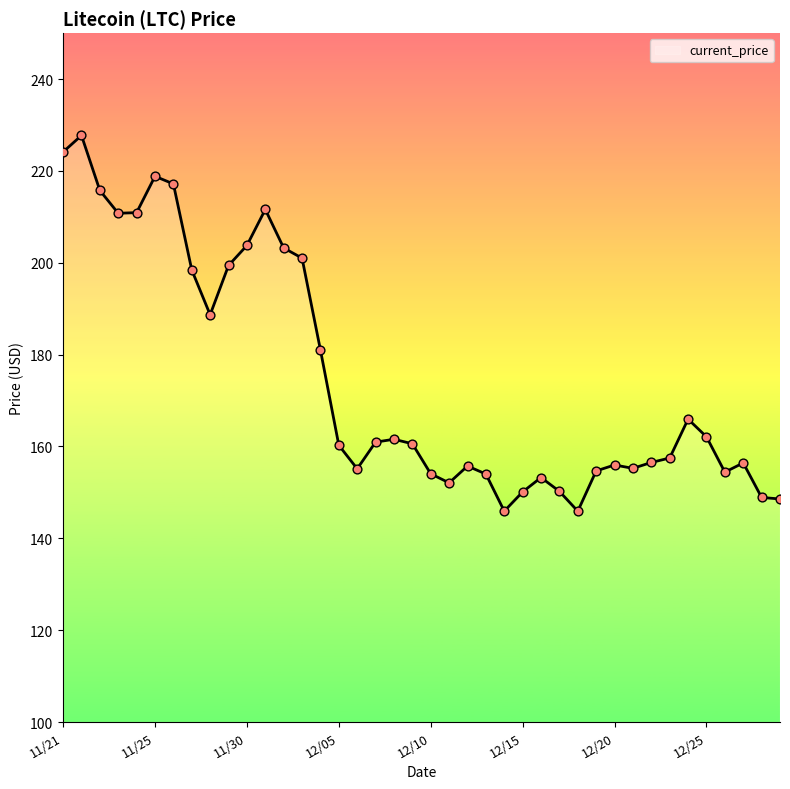

What is the difference between the maximum and minimum values?

81.8